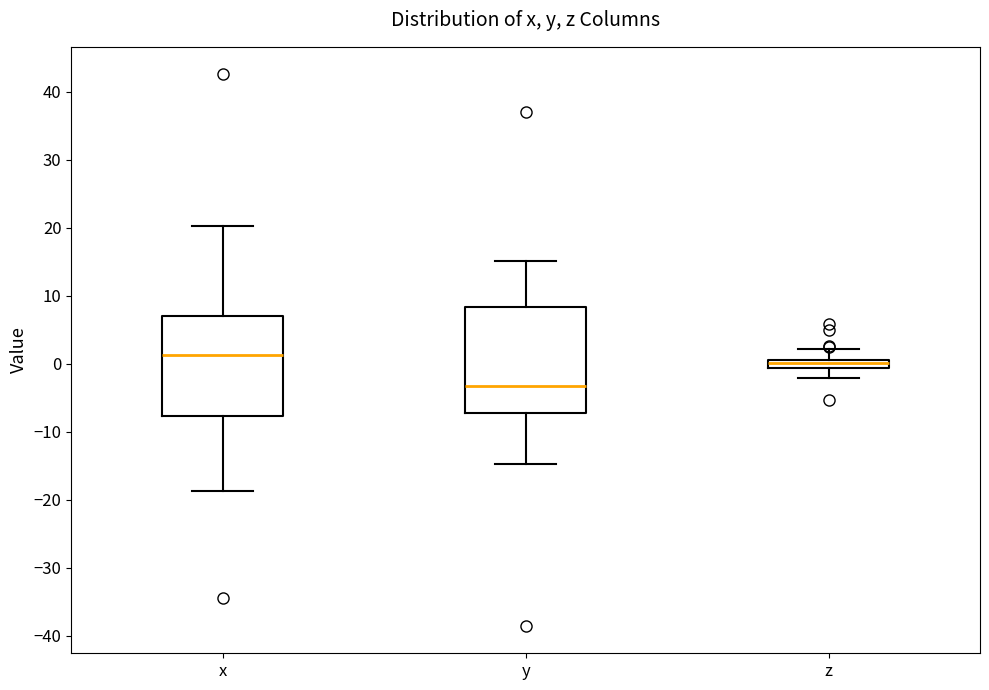

Where does the upper whisker of the box for y end on the y-axis? The values are not printed on the chart, so give them approximately, as read against the axis.

15